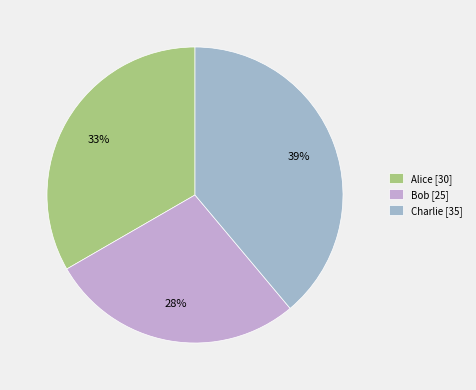

Is Charlie the majority of the pie?

No